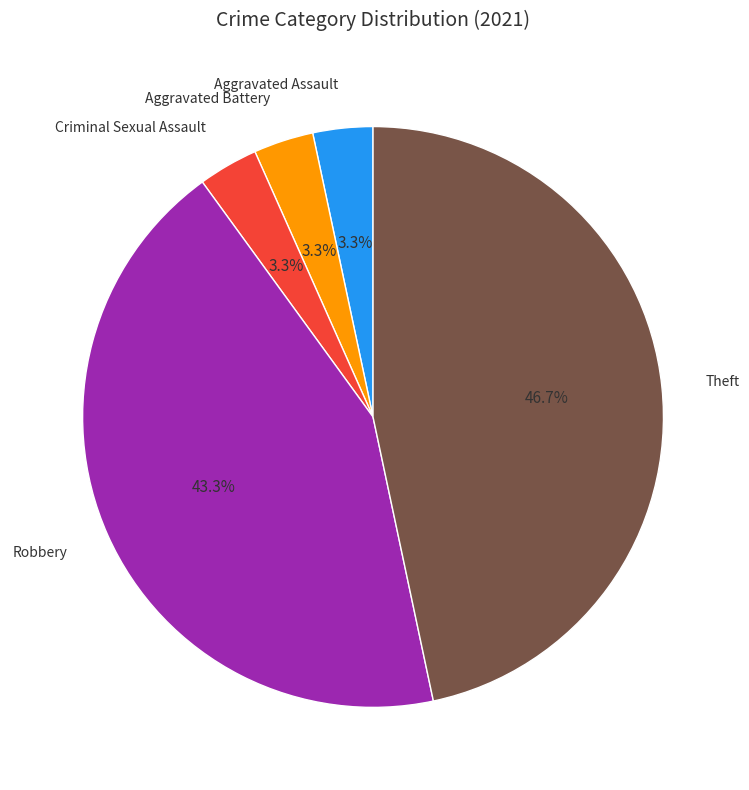

Count the number of slices in the pie.

5